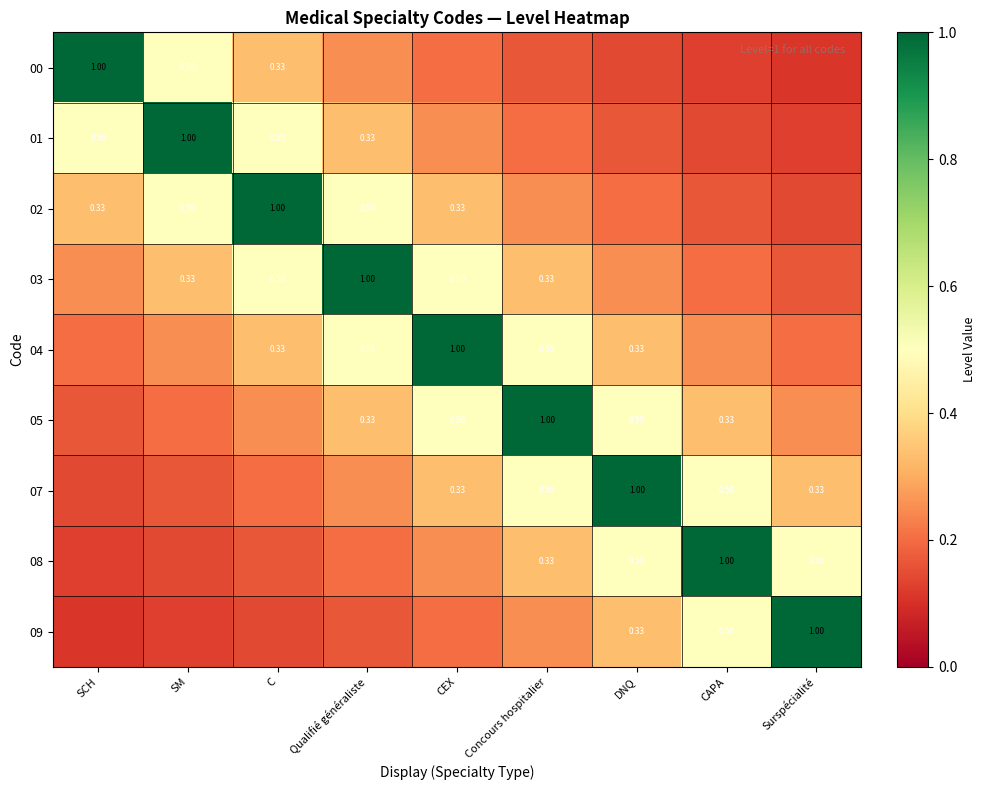

List the labels in order of 09 value, largest first.

Surspécialité, CAPA, DNQ, Concours hospitalier, CEX, Qualifié généraliste, C, SM, SCH